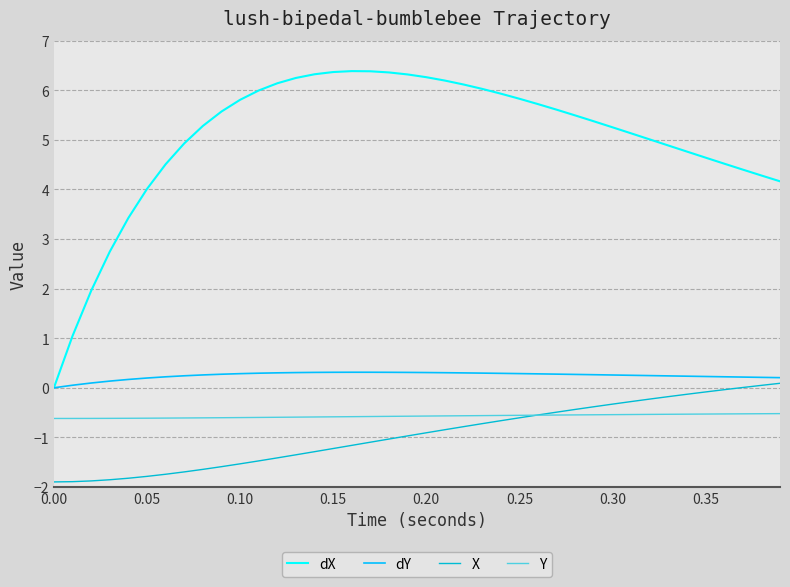

What is the maximum value for dY?

0.3